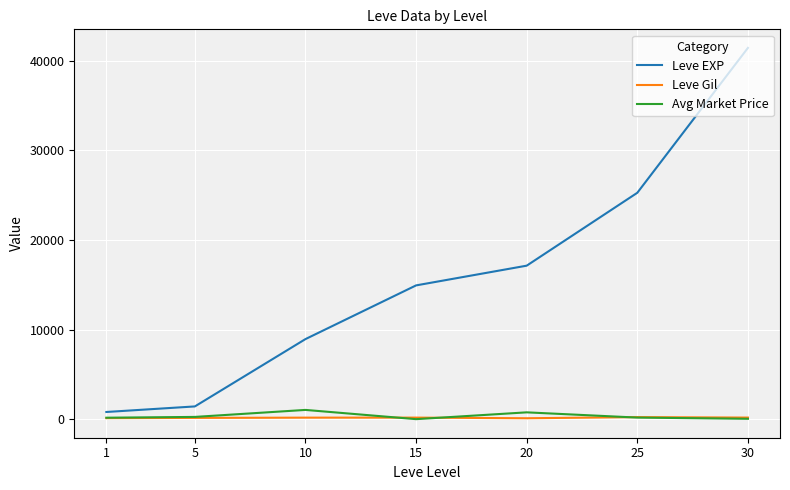

Which series has the largest range (max minus min)?

Leve EXP